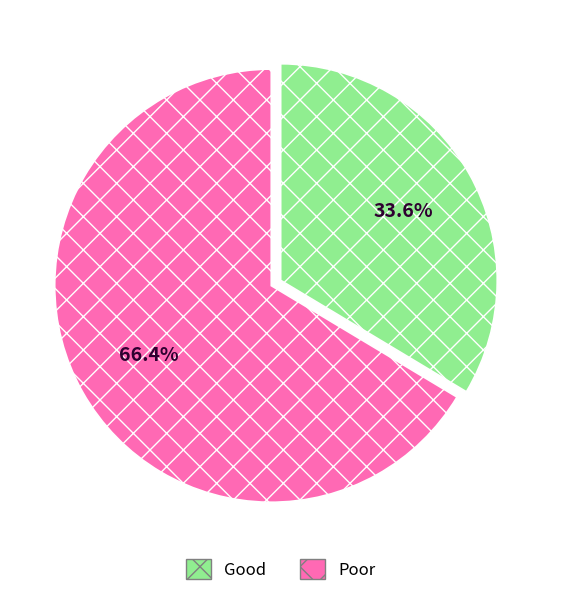

What is the largest slice in the pie chart?

Poor